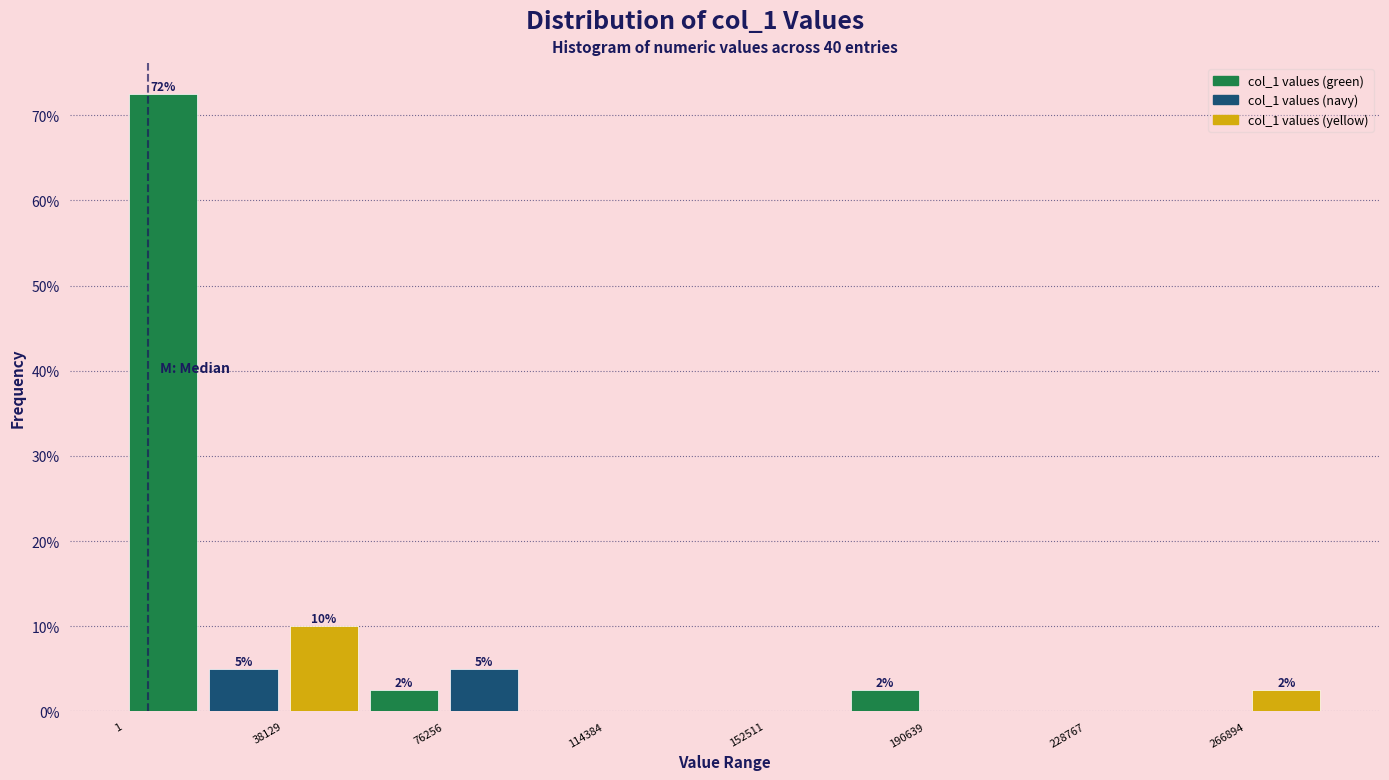

Read against the x-axis, roughly where is the centre of the tallest bar?

10000